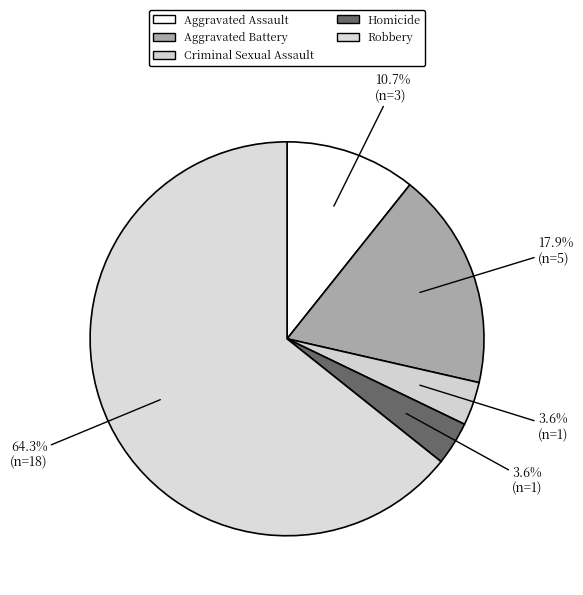

Which slice is the smallest?

Criminal Sexual Assault